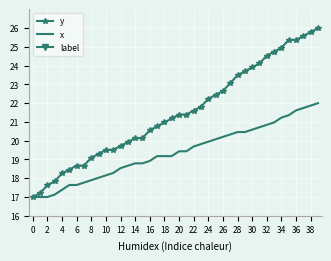

What is the highest value of the y series?

26.0